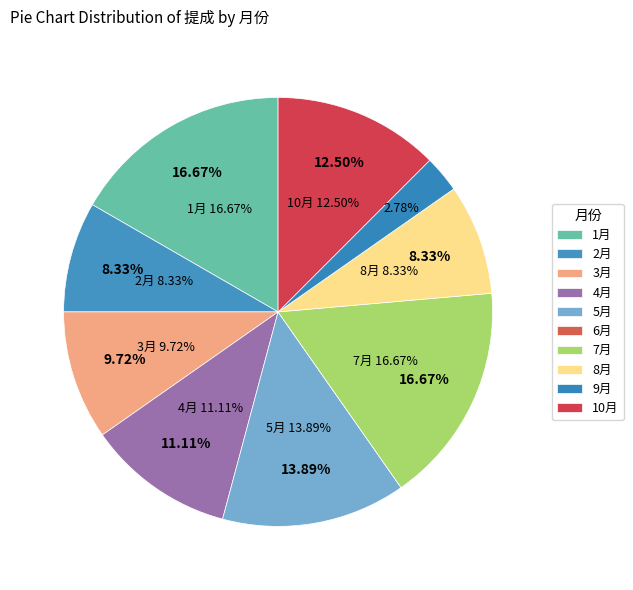

Approximately how many times larger is the value at 2月 compared to 3月?

0.9